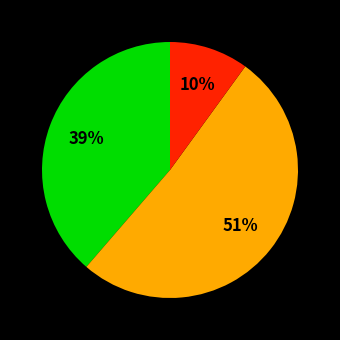

Is there a majority slice in this chart?

Yes